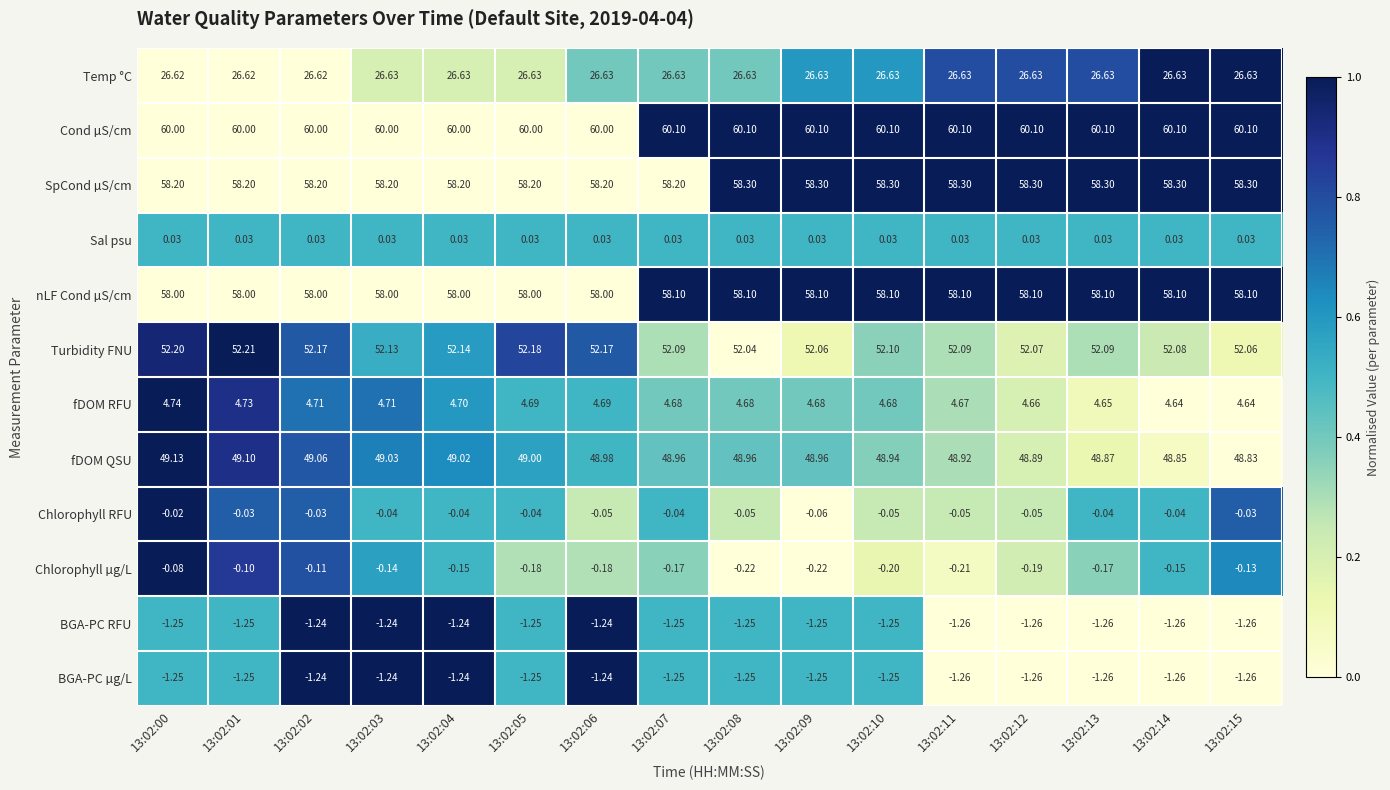

Is the value of fDOM RFU at 13:02:11 greater than the value of Temp °C at 13:02:02?

No